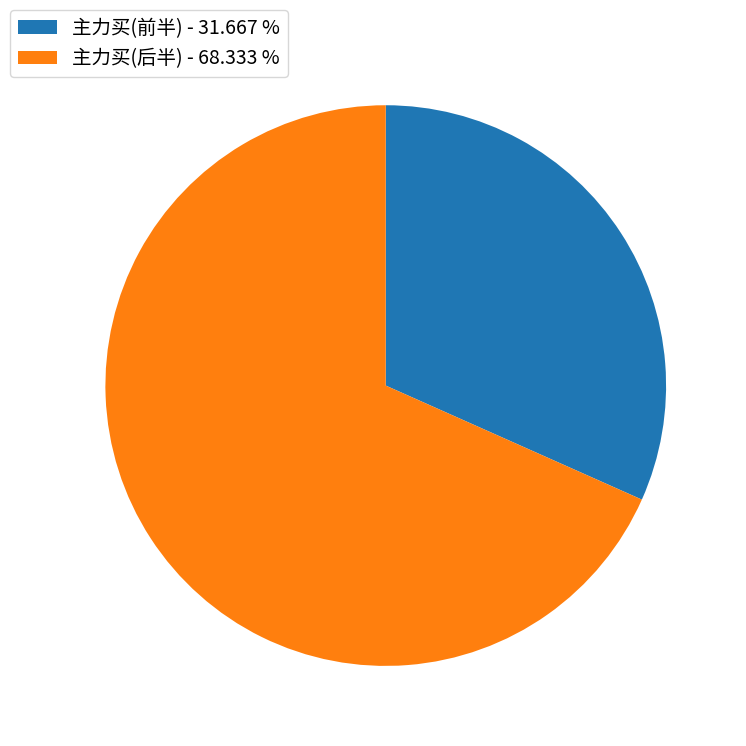

Which slice is the largest?

主力买(后半) - 68.333 %